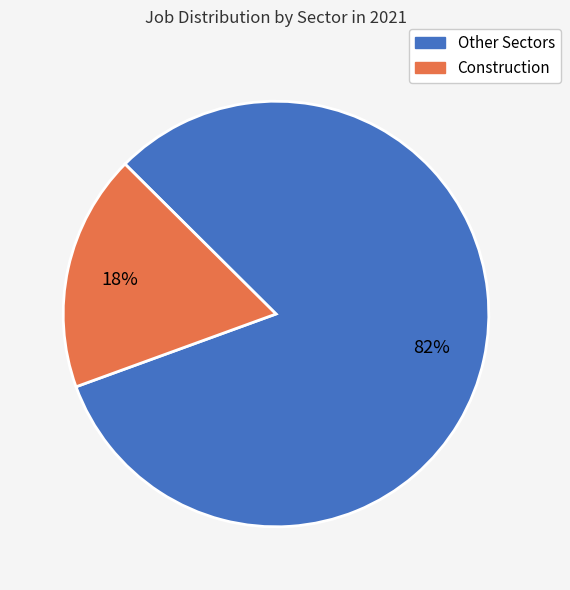

Is there a majority slice in this chart?

Yes